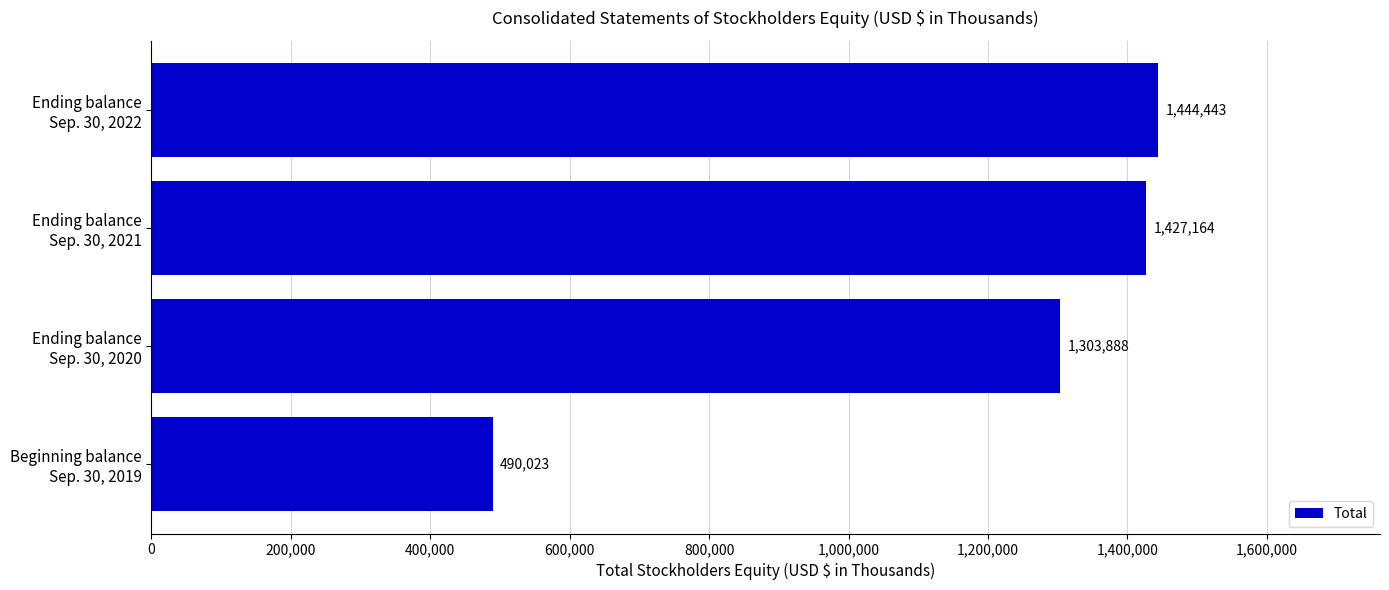

List the labels in order of value, smallest first.

Beginning balance
Sep. 30, 2019, Ending balance
Sep. 30, 2020, Ending balance
Sep. 30, 2021, Ending balance
Sep. 30, 2022